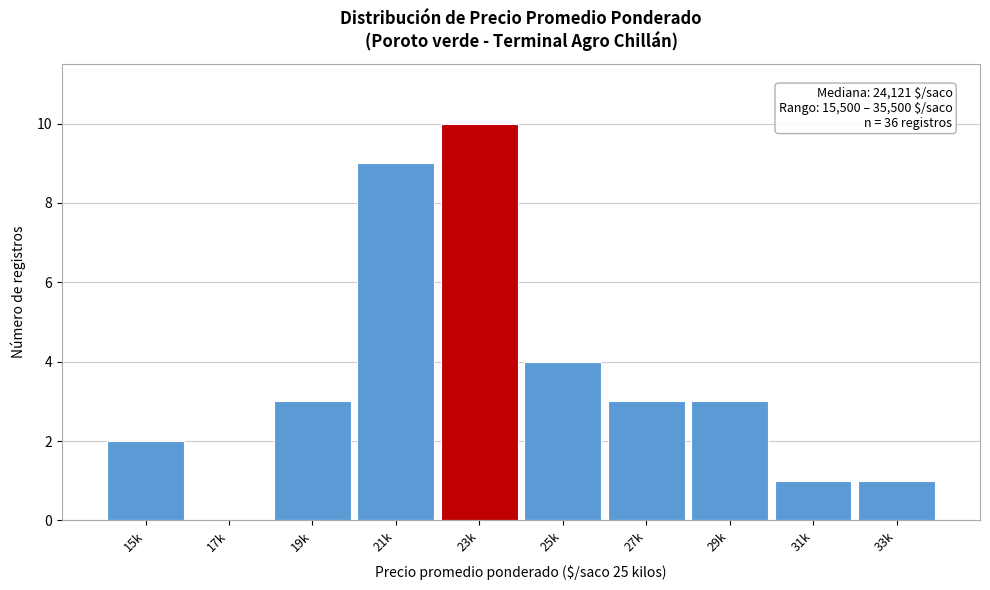

Reading left to right, what are all the values shown in this chart?

15k=2	17k=0	19k=3	21k=9	23k=10	25k=4	27k=3	29k=3	31k=1	33k=1